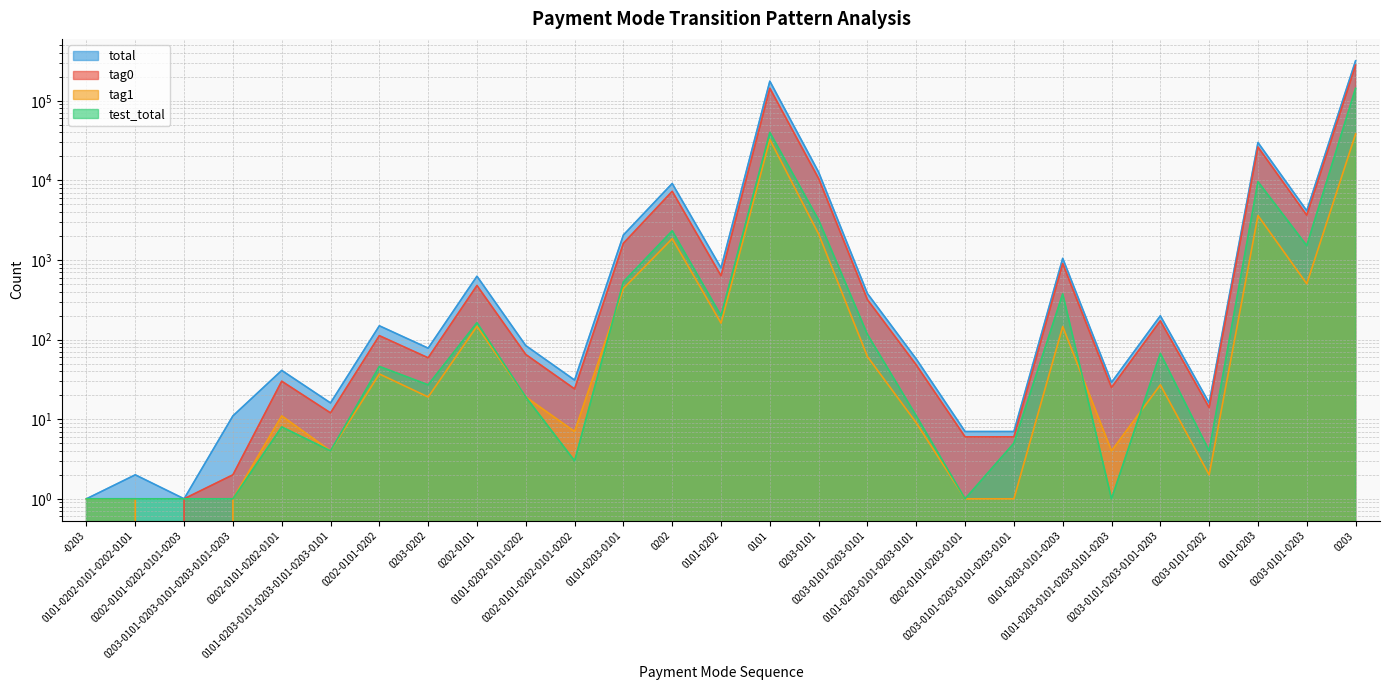

Reading left to right, transcribe all the data shown in this chart.

tag0: 0	0	1	2	30	12	112	59	478	65	24	1620	7285	633	143629	10534	317	48	6	6	902	25	172	14	26255	3651	279492
tag1: 1	1	0	1	11	4	37	19	147	19	7	439	1854	161	32534	2116	61	9	1	1	146	4	27	2	3617	502	38254
test_total: 1	1	1	1	8	4	46	27	163	19	3	532	2322	200	39992	3170	116	11	1	5	375	1	67	4	9629	1514	143413
total: 1	2	1	11	41	16	149	78	625	84	31	2059	9139	794	176163	12650	378	57	7	7	1048	29	199	16	29872	4153	317746